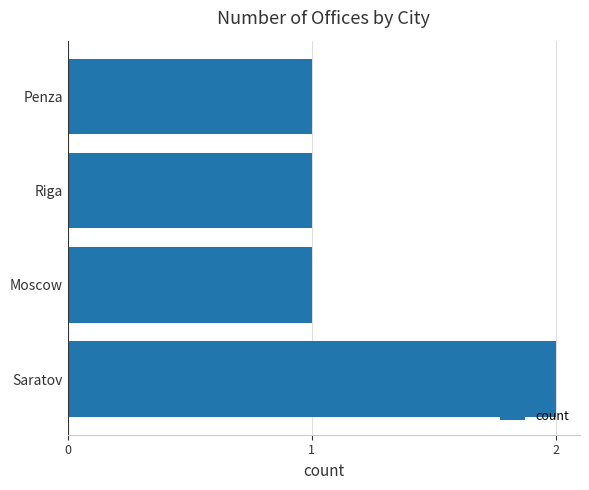

What is the smallest value displayed?

1